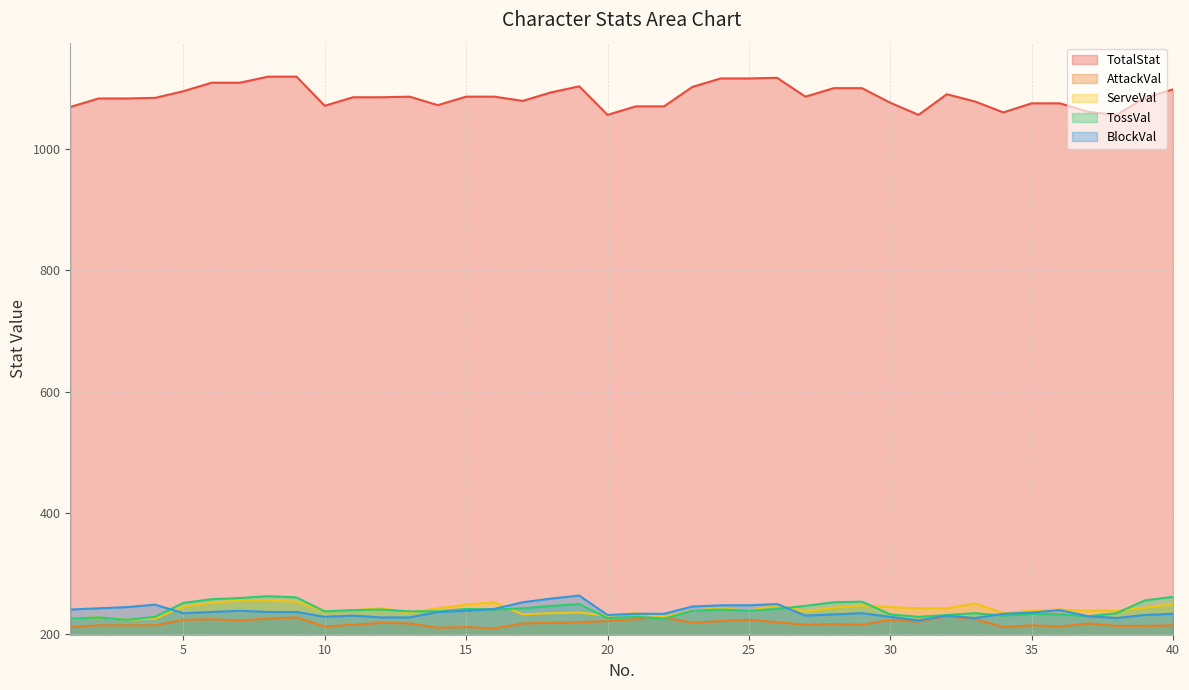

How many lines are shown in the chart?

5